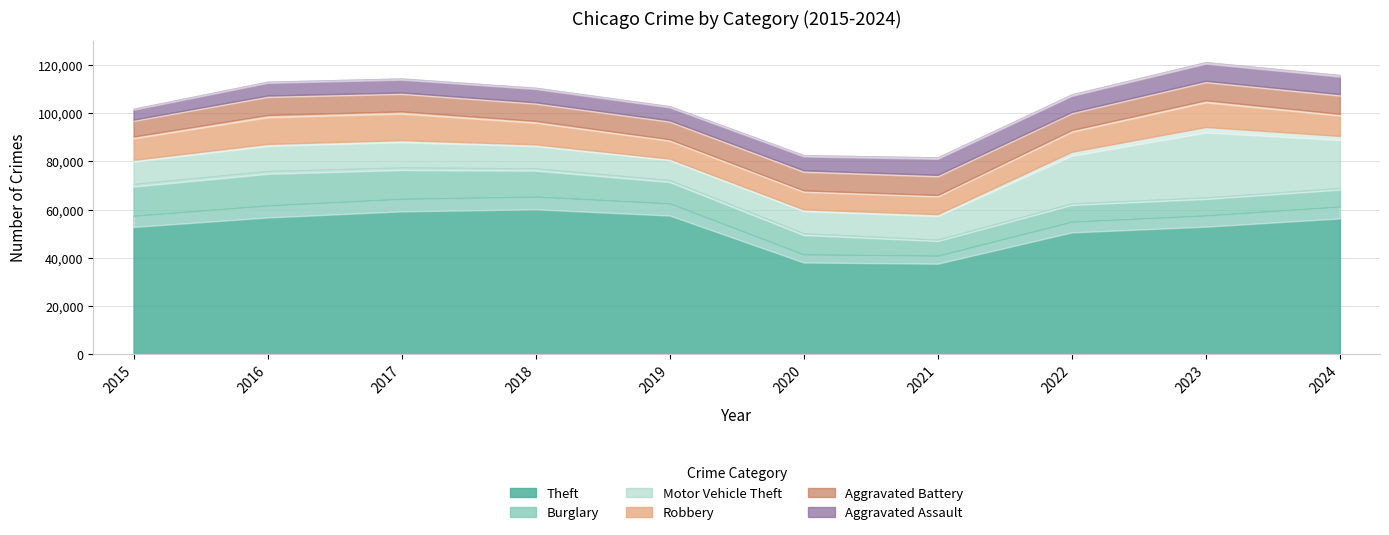

At how many categories does at least one series exceed 52016?

8